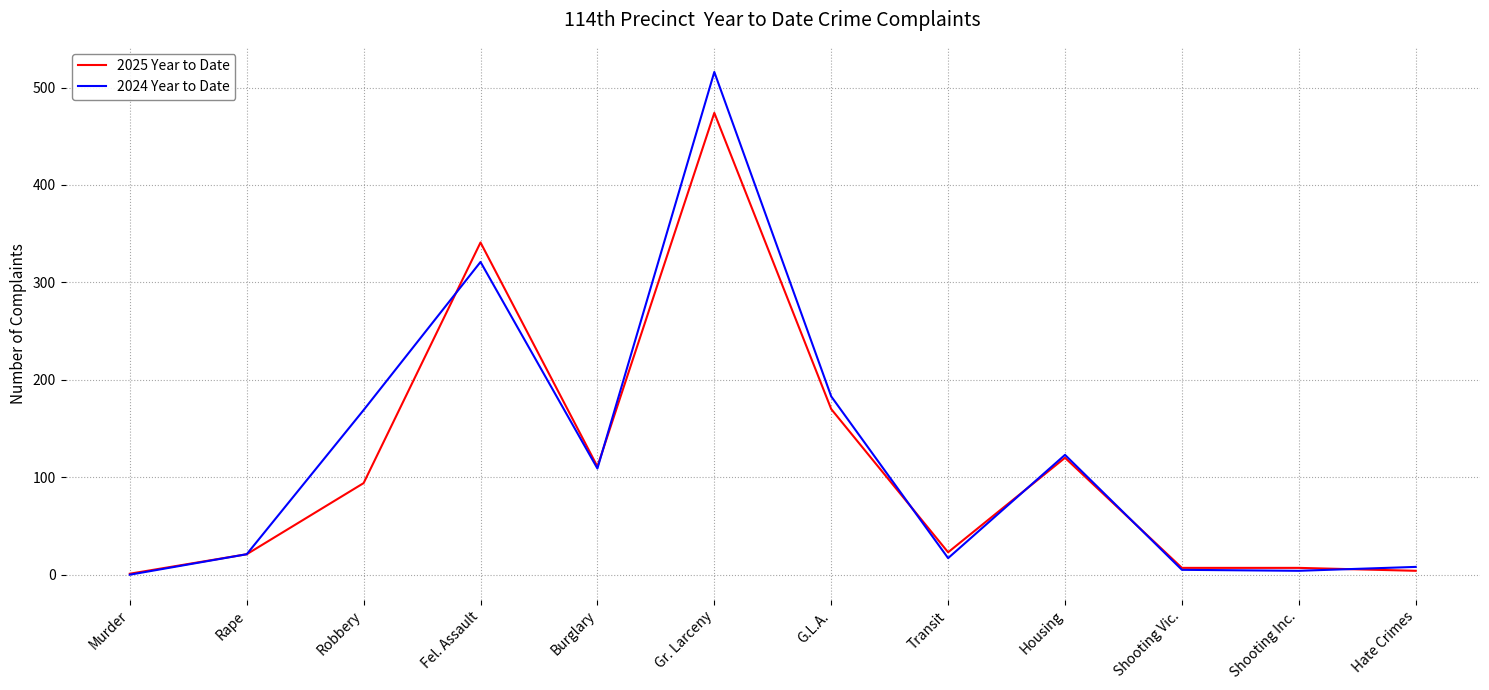

True or false: 2025 Year to Date has more than 1 points higher than both neighbors.

True